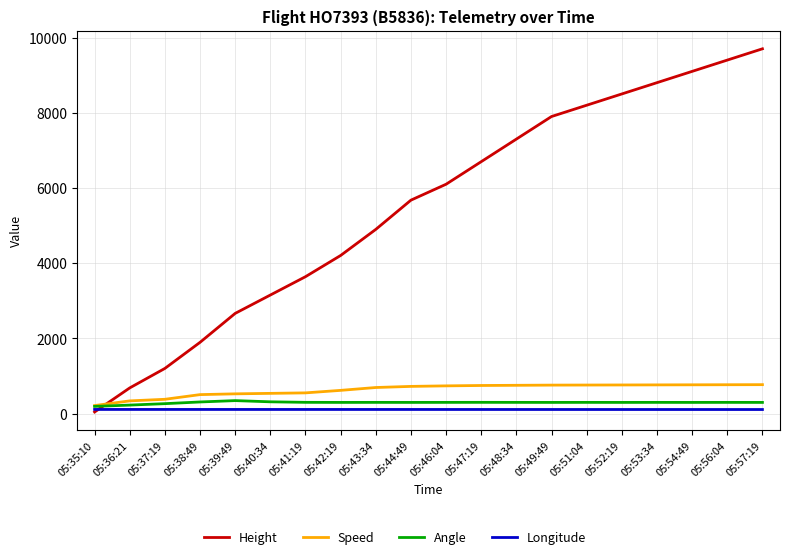

Is the value of Speed at 05:44:49 greater than the value of Height at 05:41:19?

No